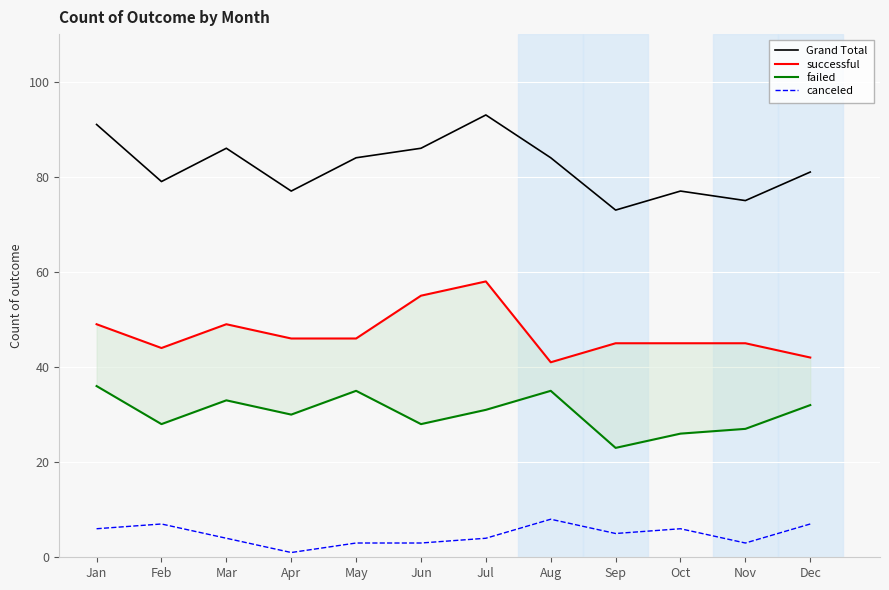

Rank the series at Apr from lowest to highest value.

canceled, failed, successful, Grand Total